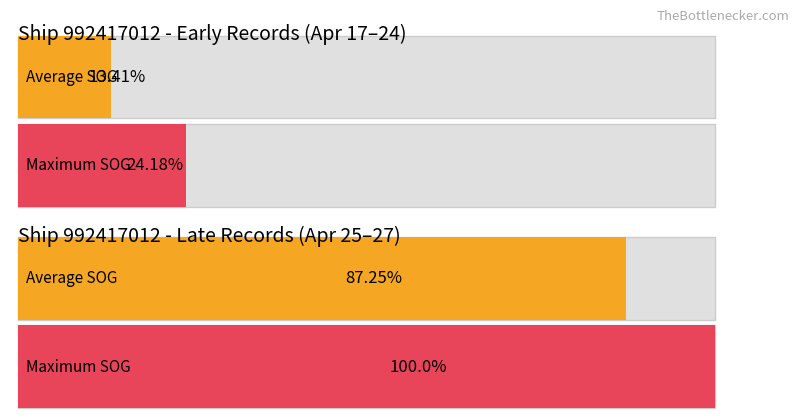

What are all the series names shown in the legend?

Average SOG, Maximum SOG